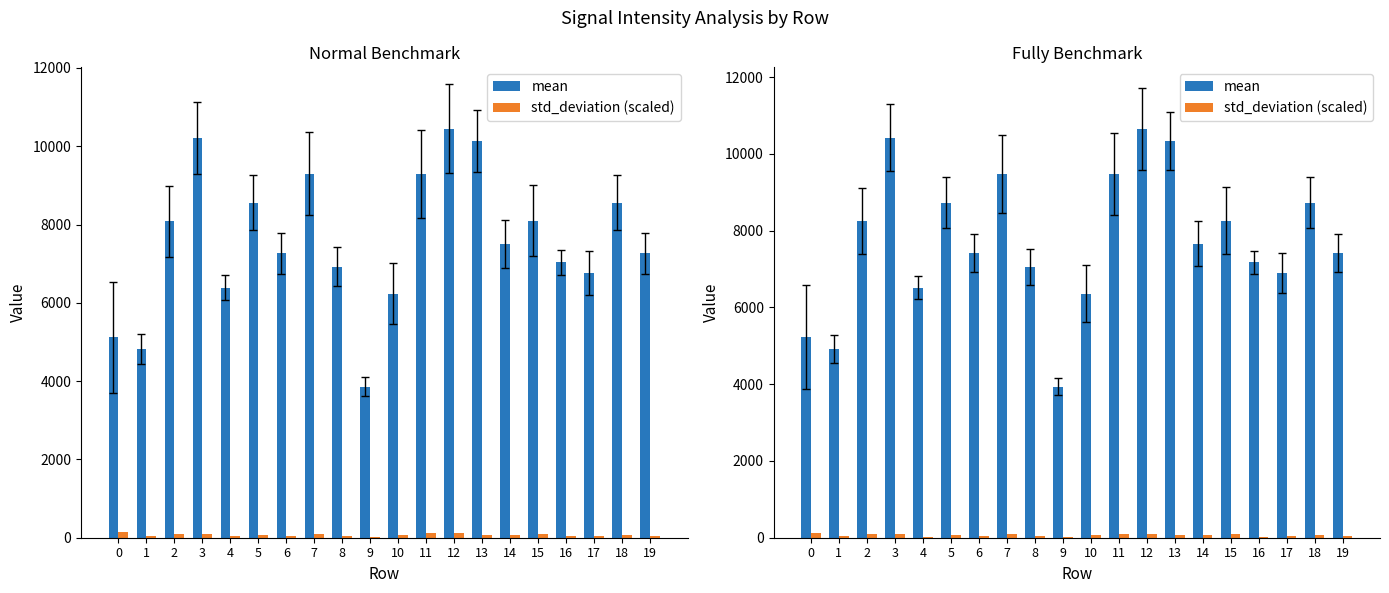

Does the chart contain any negative values?

No